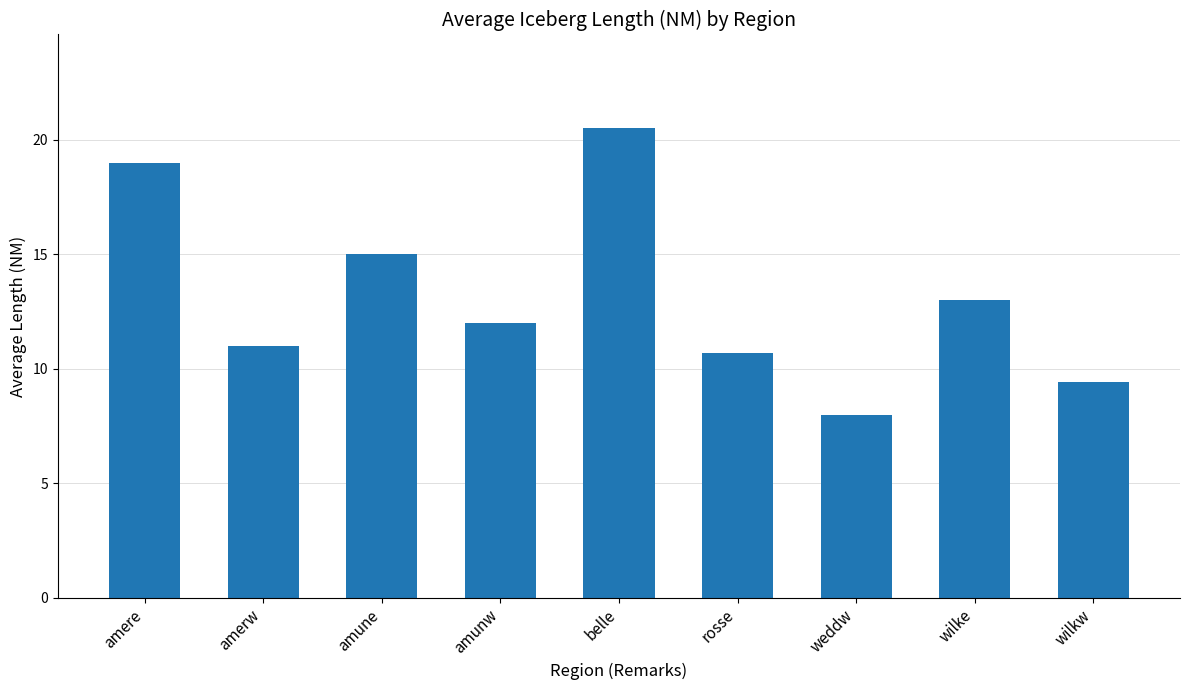

Rank the categories by value from lowest to highest.

weddw, wilkw, rosse, amerw, amunw, wilke, amune, amere, belle